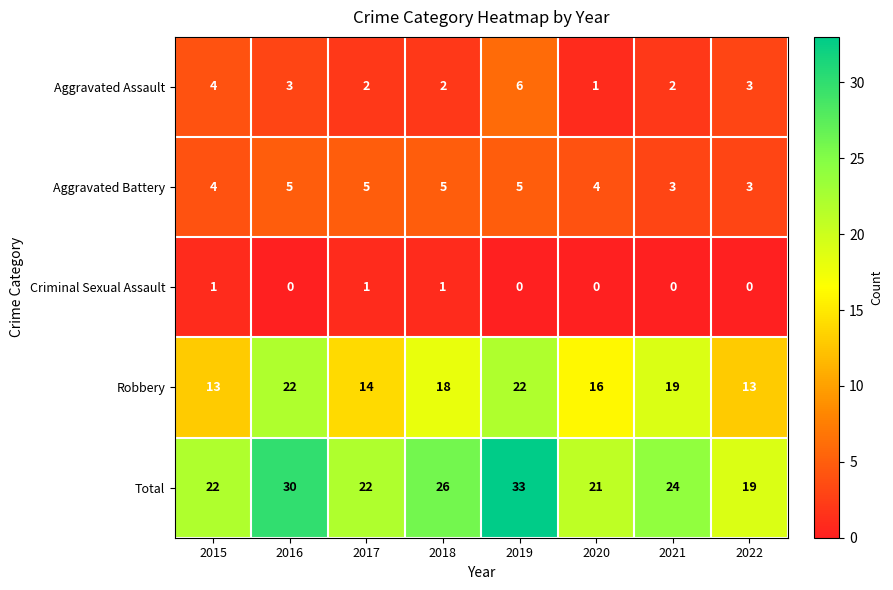

Rank the series by their maximum value, from lowest to highest.

Criminal Sexual Assault, Aggravated Battery, Aggravated Assault, Robbery, Total